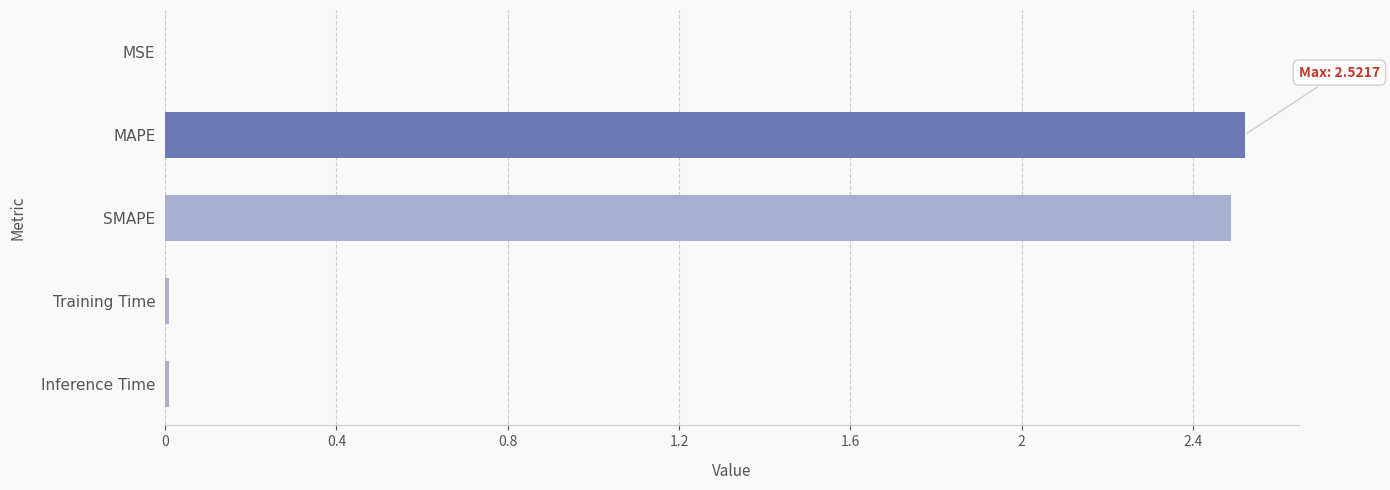

What is the sum of all values?

5.0